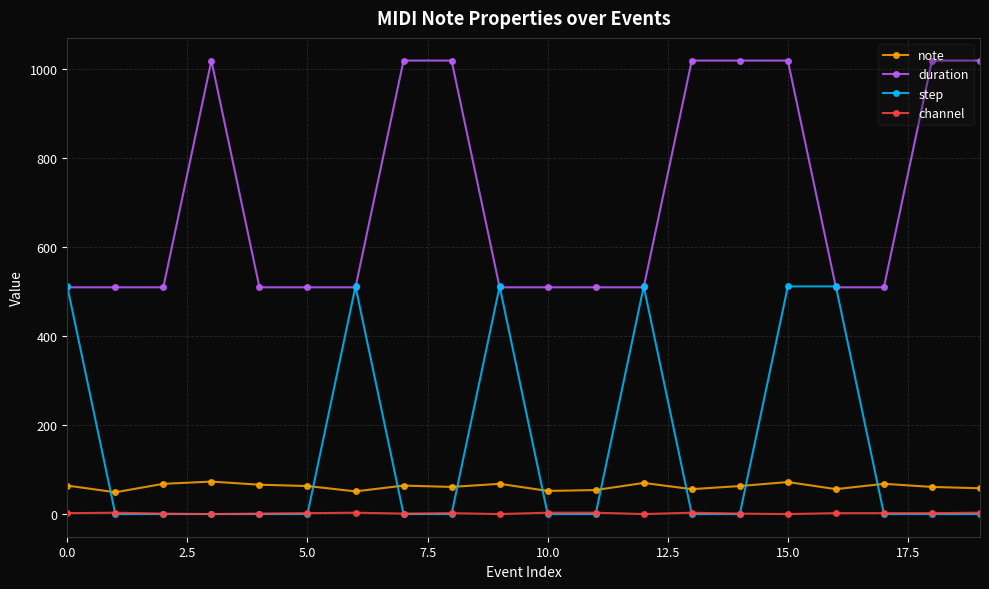

How many distinct data groups are displayed?

4